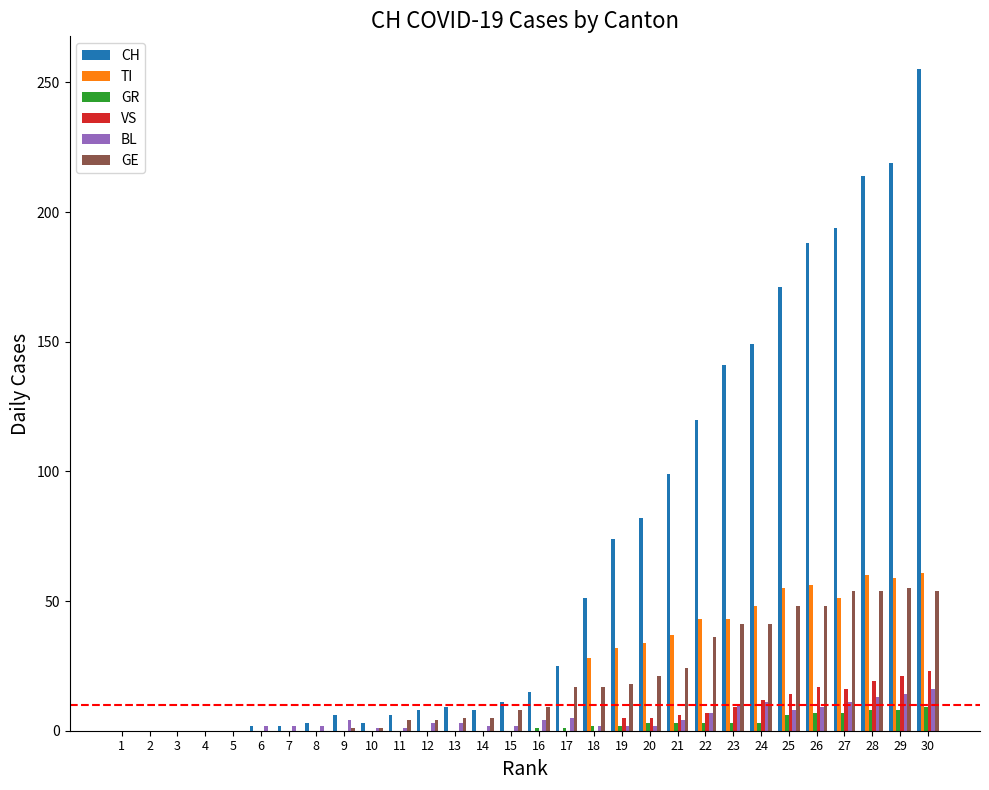

The value of BL at 30 is 16. True or false?

True